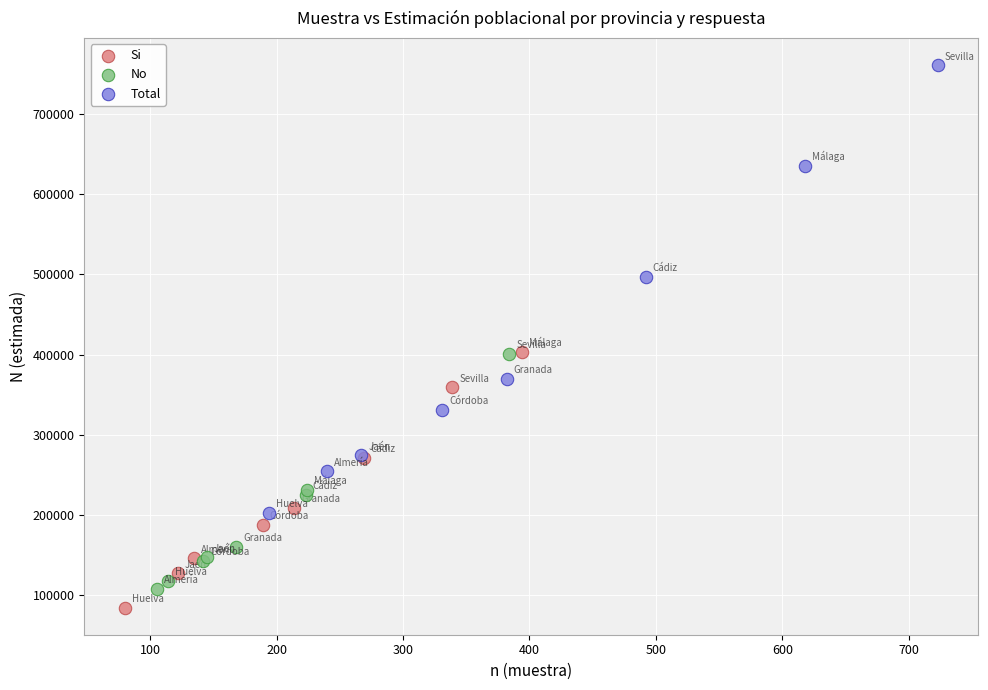

Which series has the largest Y range (max minus min)?

Total